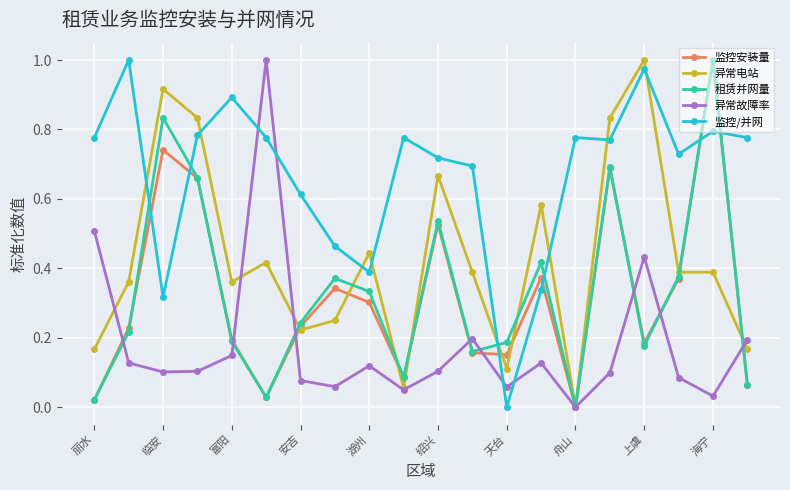

True or false: 监控/并网 and 异常电站 cross at least once.

True